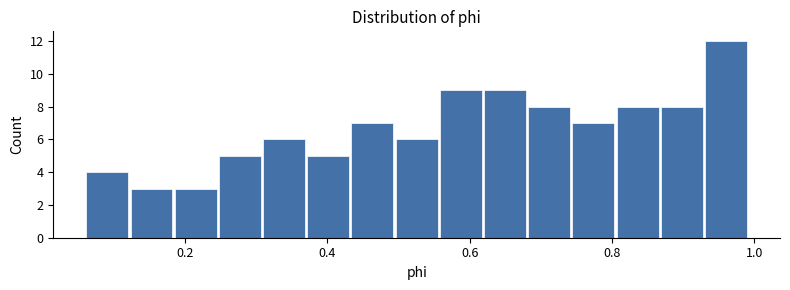

Read against the x-axis, roughly where is the centre of the tallest bar?

0.96